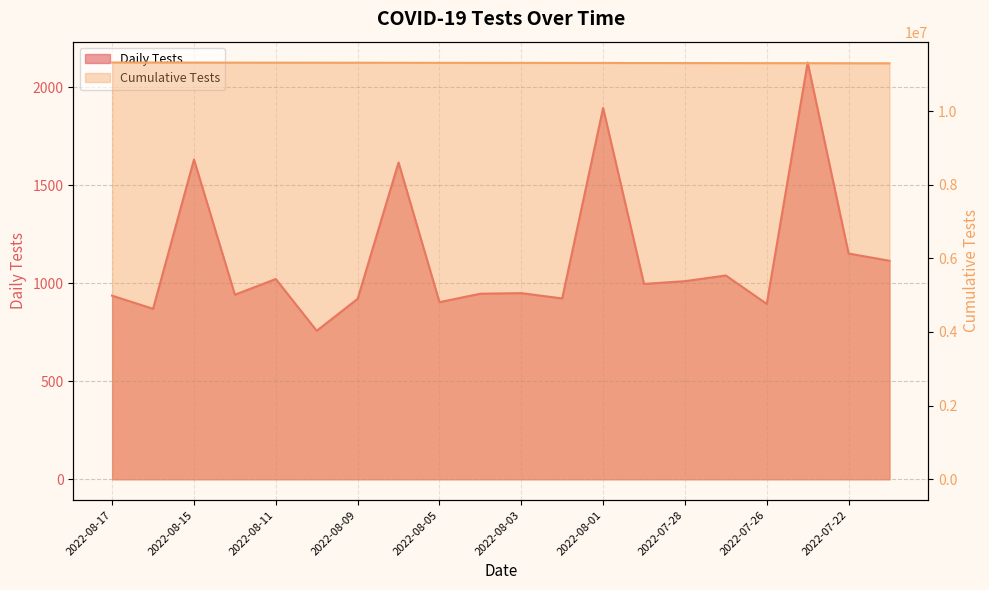

True or false: Cumulative Tests (scaled) has a value of 11316893 at 2022-08-15.

True